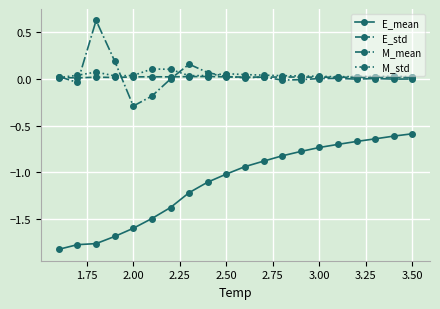

True or false: M_std has more than 0 interior local peaks.

True